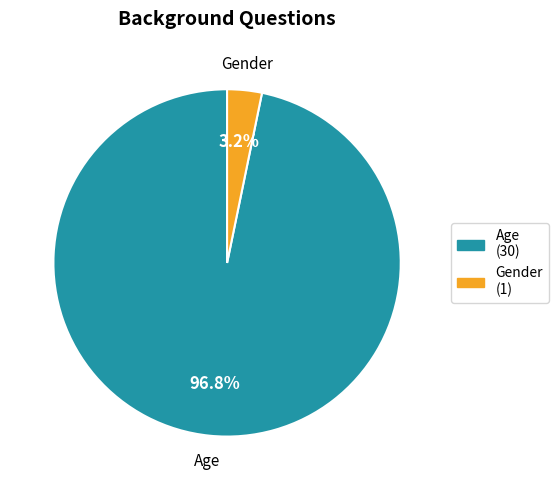

Rank the categories by value from highest to lowest.

Age, Gender